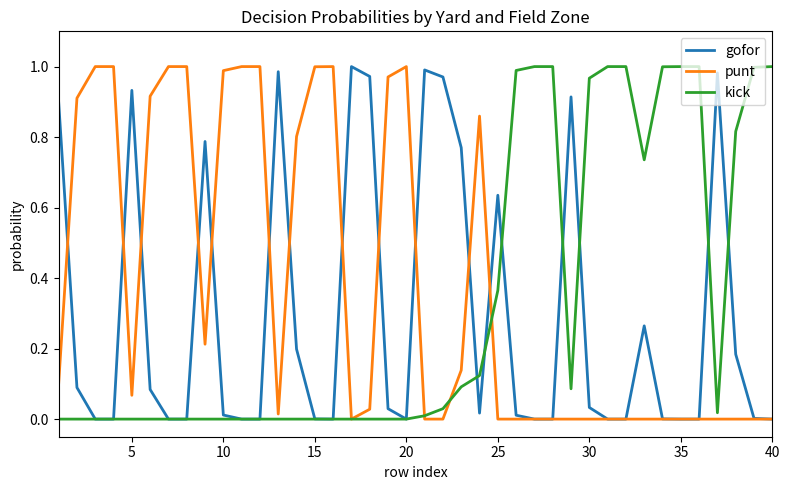

Does the chart have visible grid lines?

No